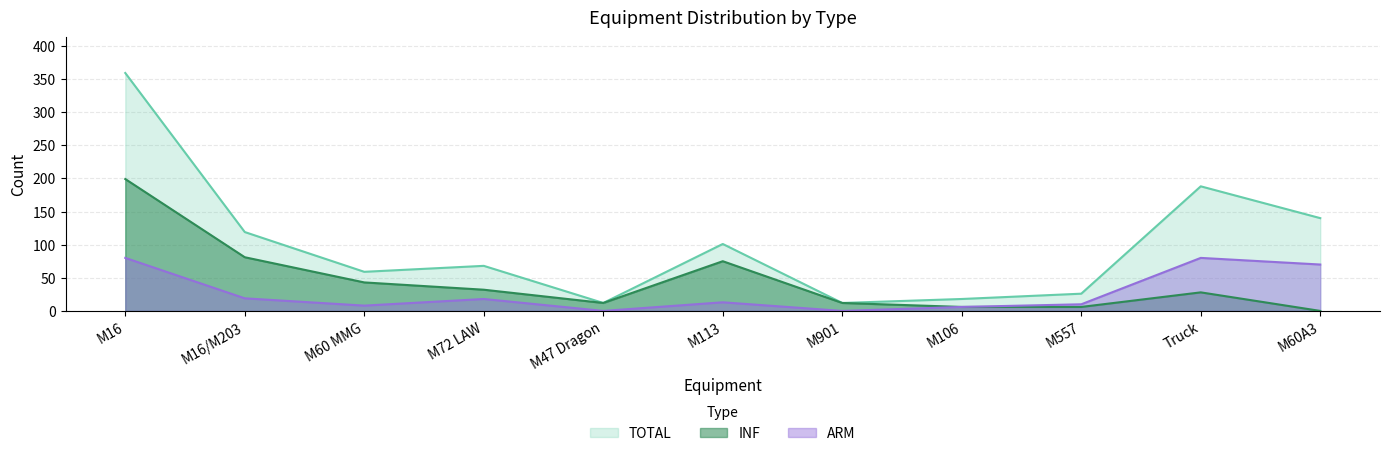

Is the value of INF at M113 greater than the value of TOTAL at M16/M203?

No